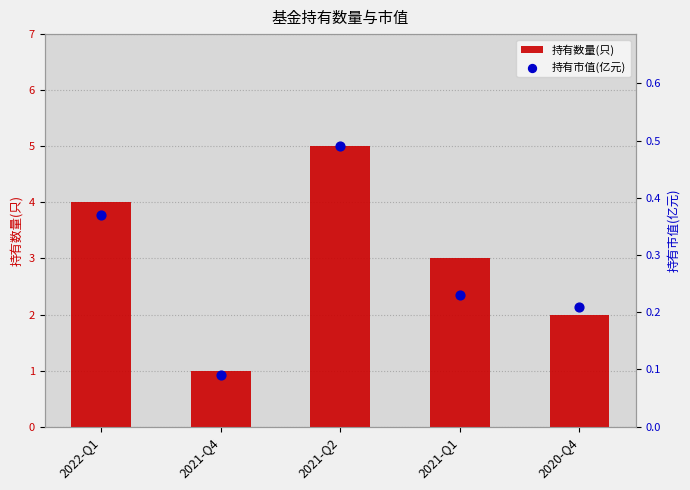

Which series contains the highest Y value?

持有数量(只)